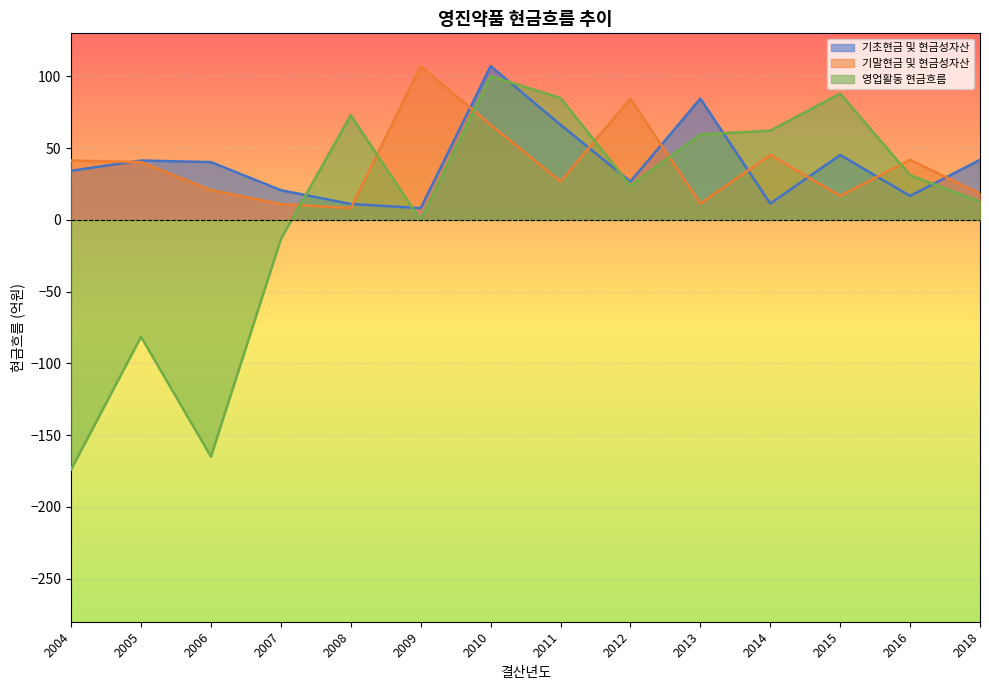

The value of 영업활동 현금흐름 at 2018 is 3.8. True or false?

False